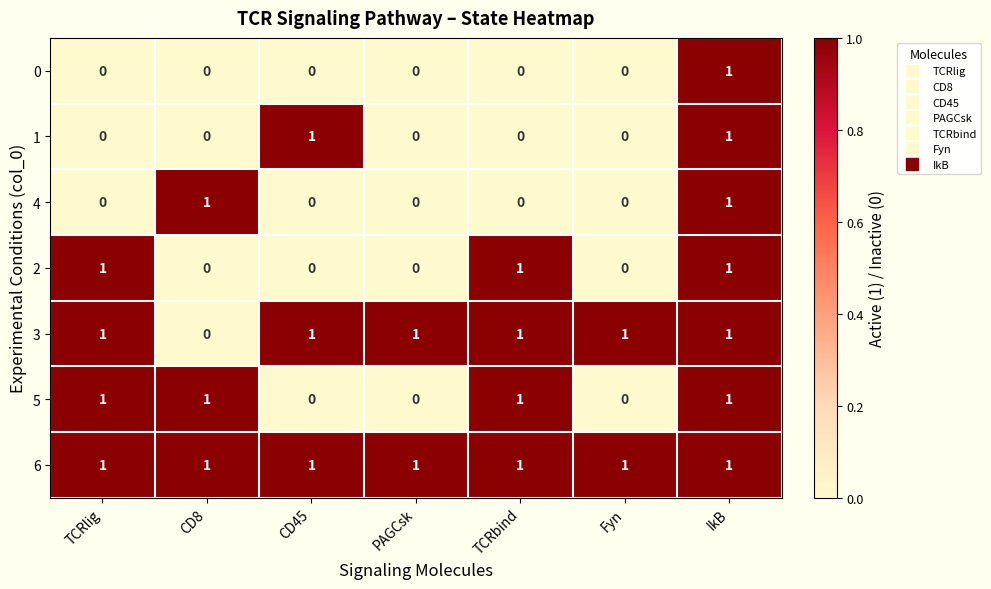

Which series has the largest total across all categories?

6